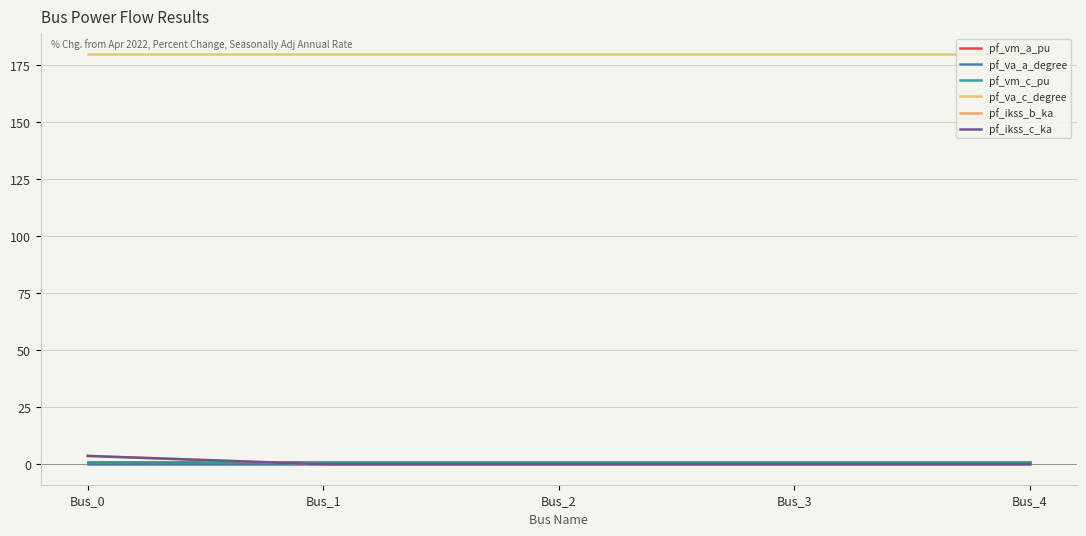

Is this an area chart (filled region under the line)?

No